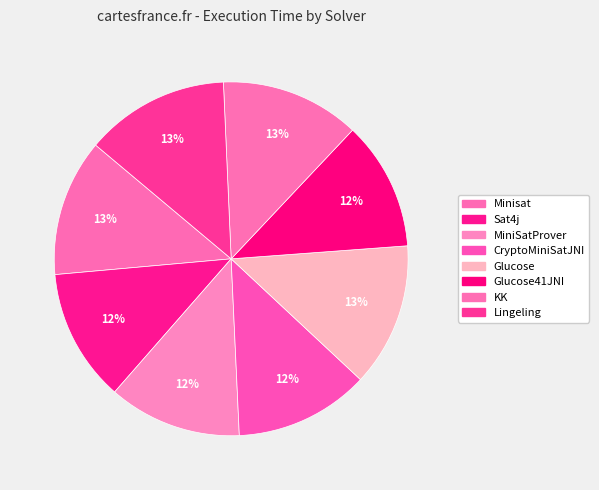

Rank the categories by value from lowest to highest.

Glucose41JNI, Sat4j, MiniSatProver, CryptoMiniSatJNI, Minisat, KK, Glucose, Lingeling